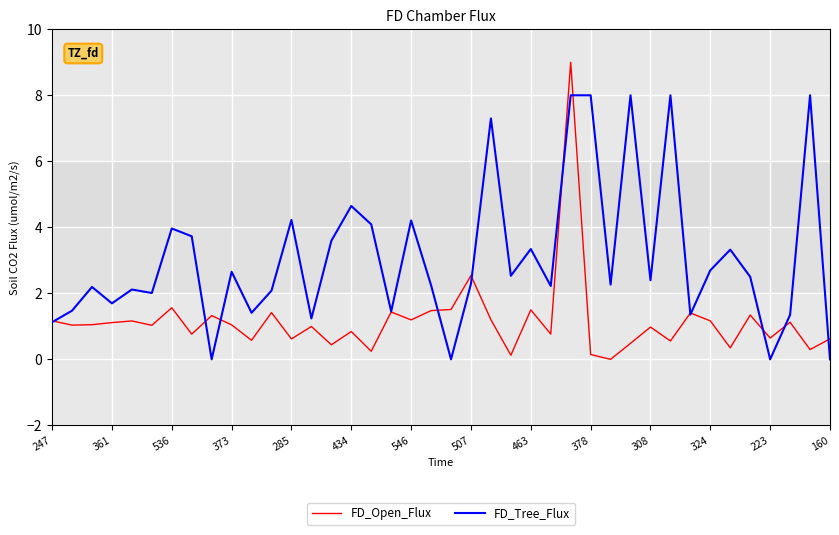

Rank the series by their maximum value, from highest to lowest.

FD_Open_Flux, FD_Tree_Flux